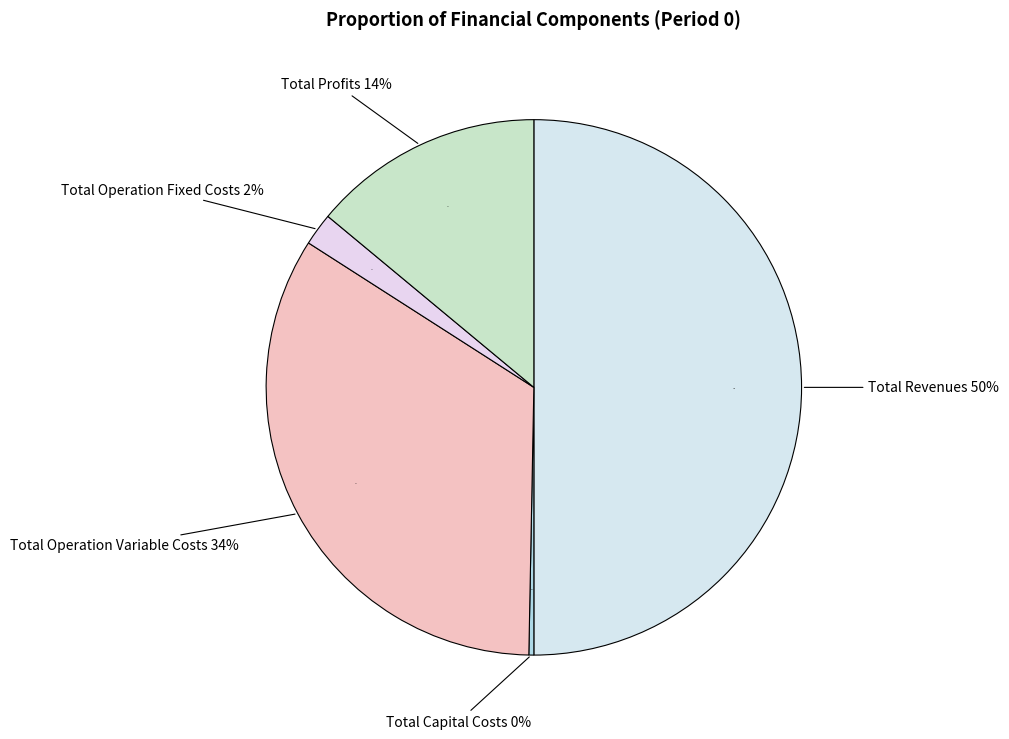

How many segments does this pie chart have?

5